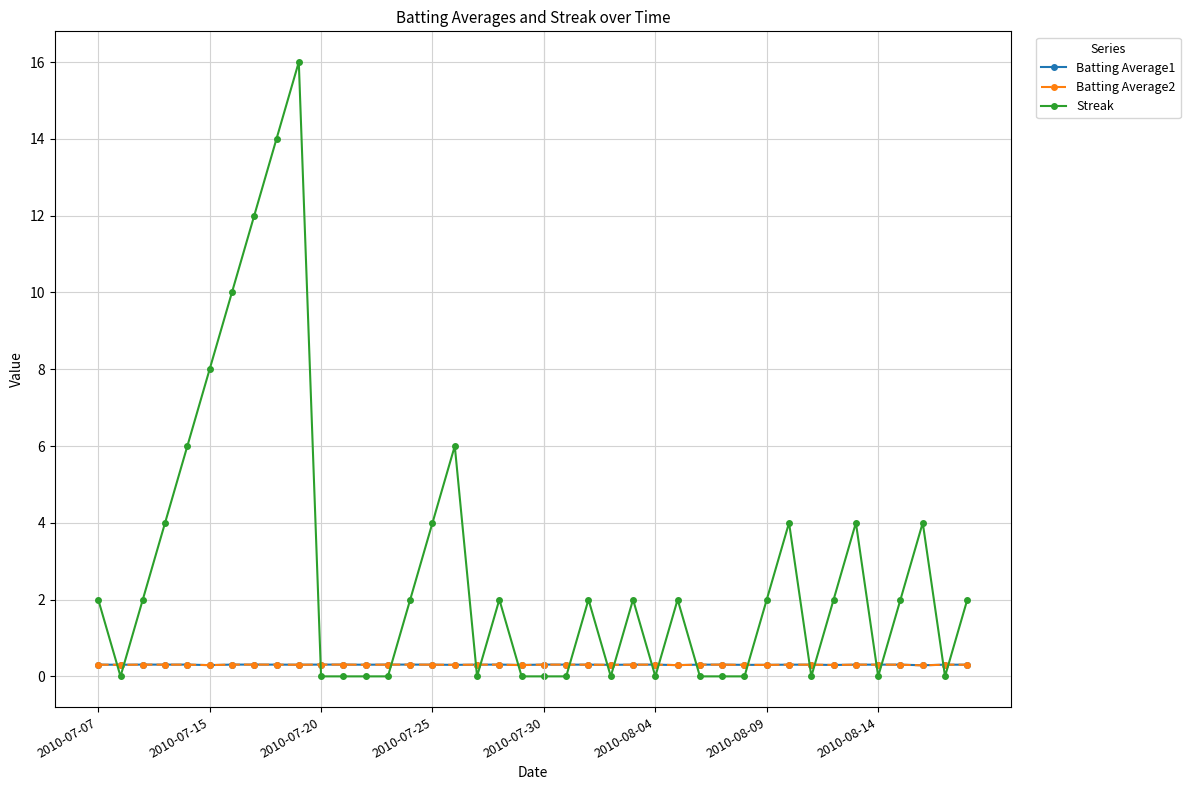

True or false: Batting Average2 has more than 1 interior local peaks.

True